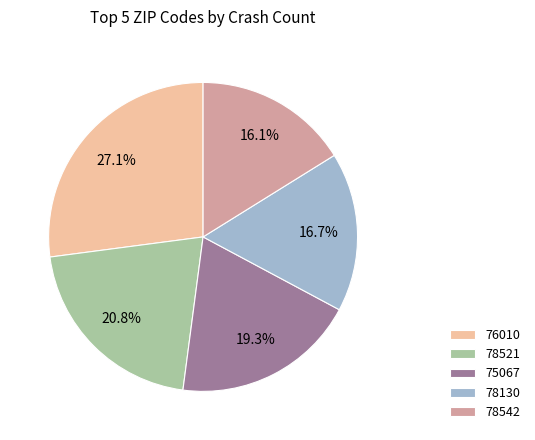

To the nearest percent, what percentage of the pie is 76010?

27%